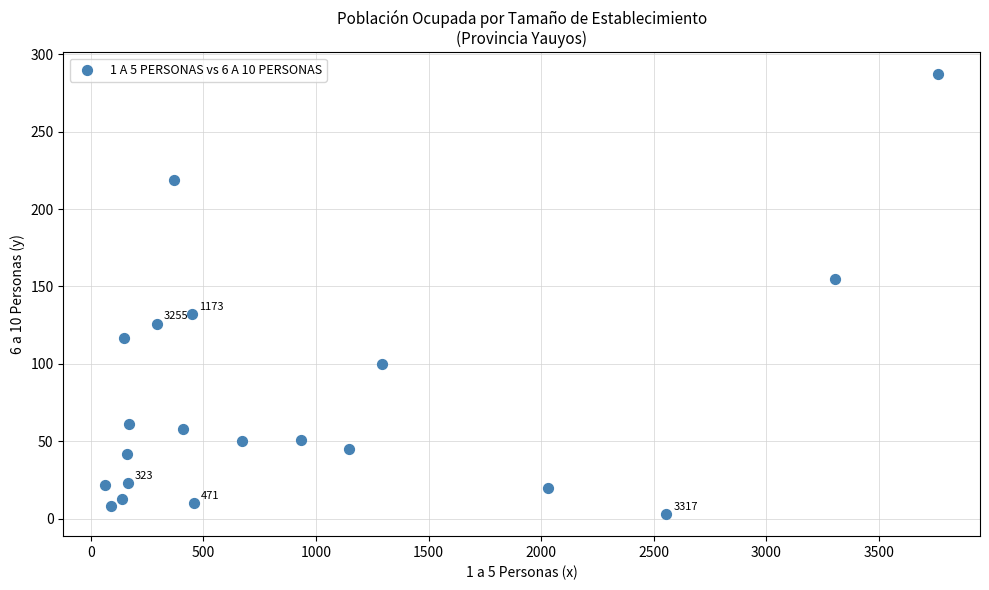

What is the range of Y values (max minus min)?

284